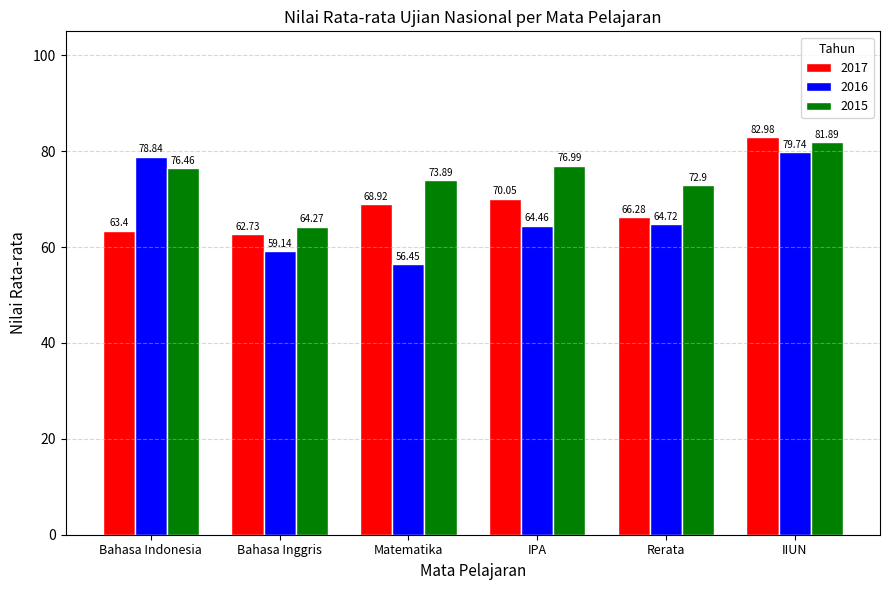

Where is 2015 nearest to the value 73?

Rerata